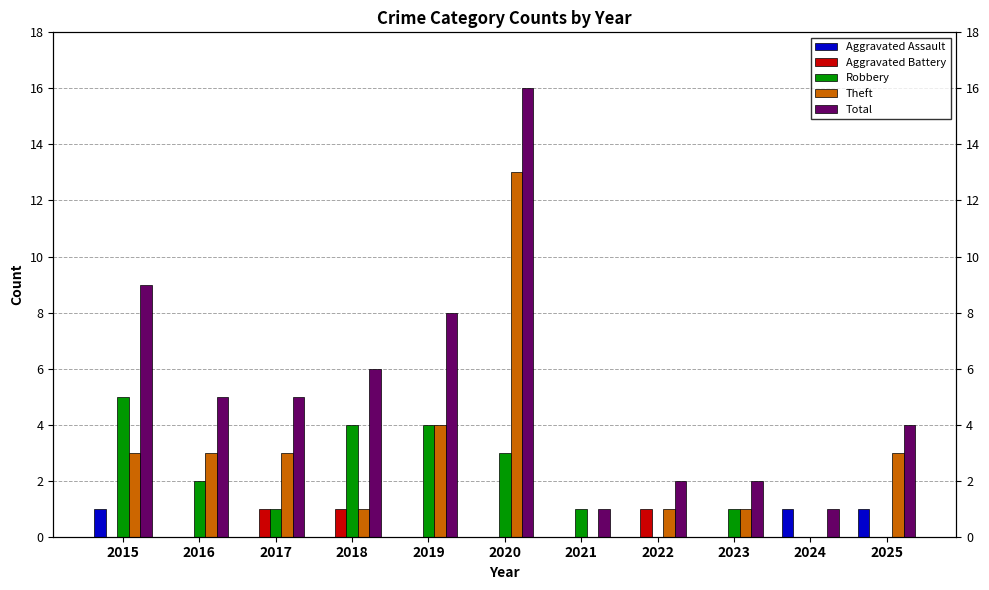

How many data points in Aggravated Assault are above 0?

3